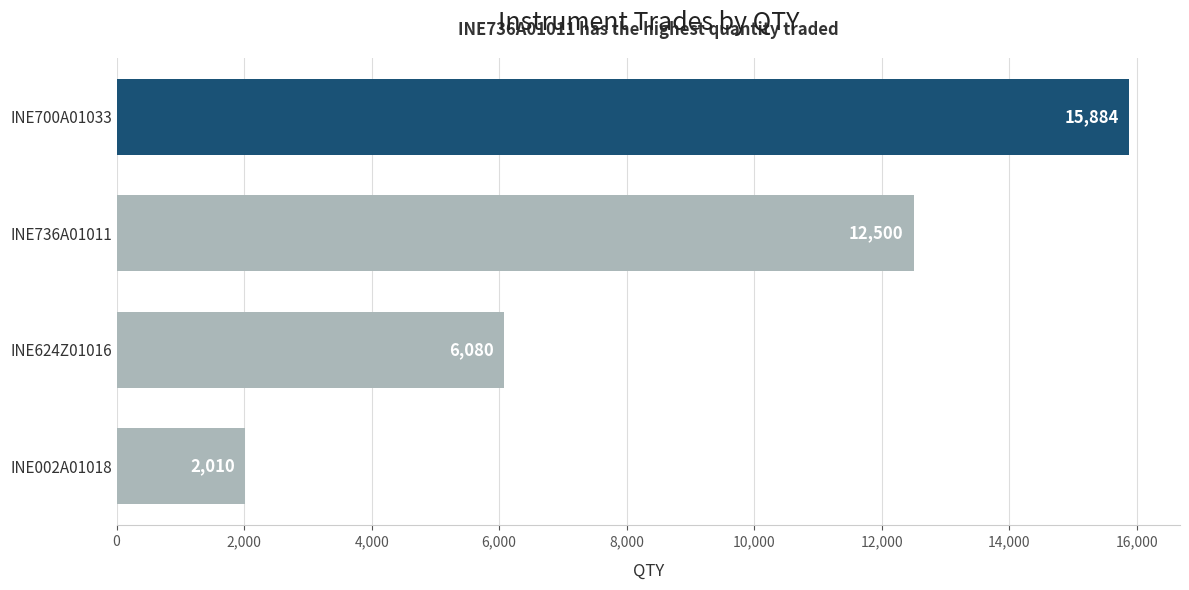

Count the number of categories in the chart.

4